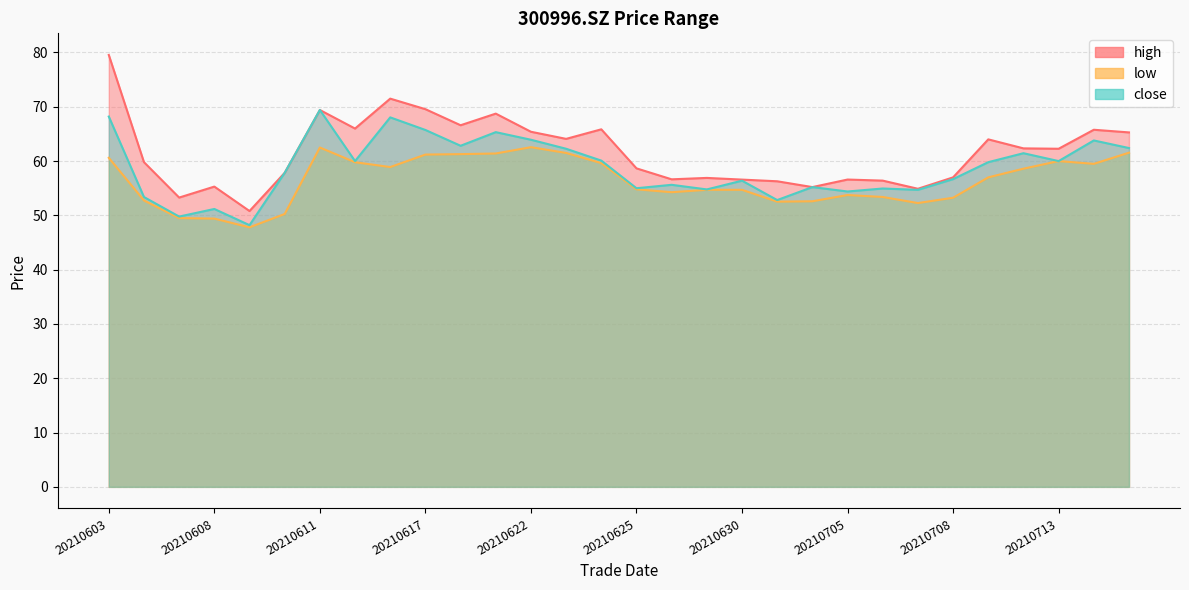

What is the average value of the low series?

56.4